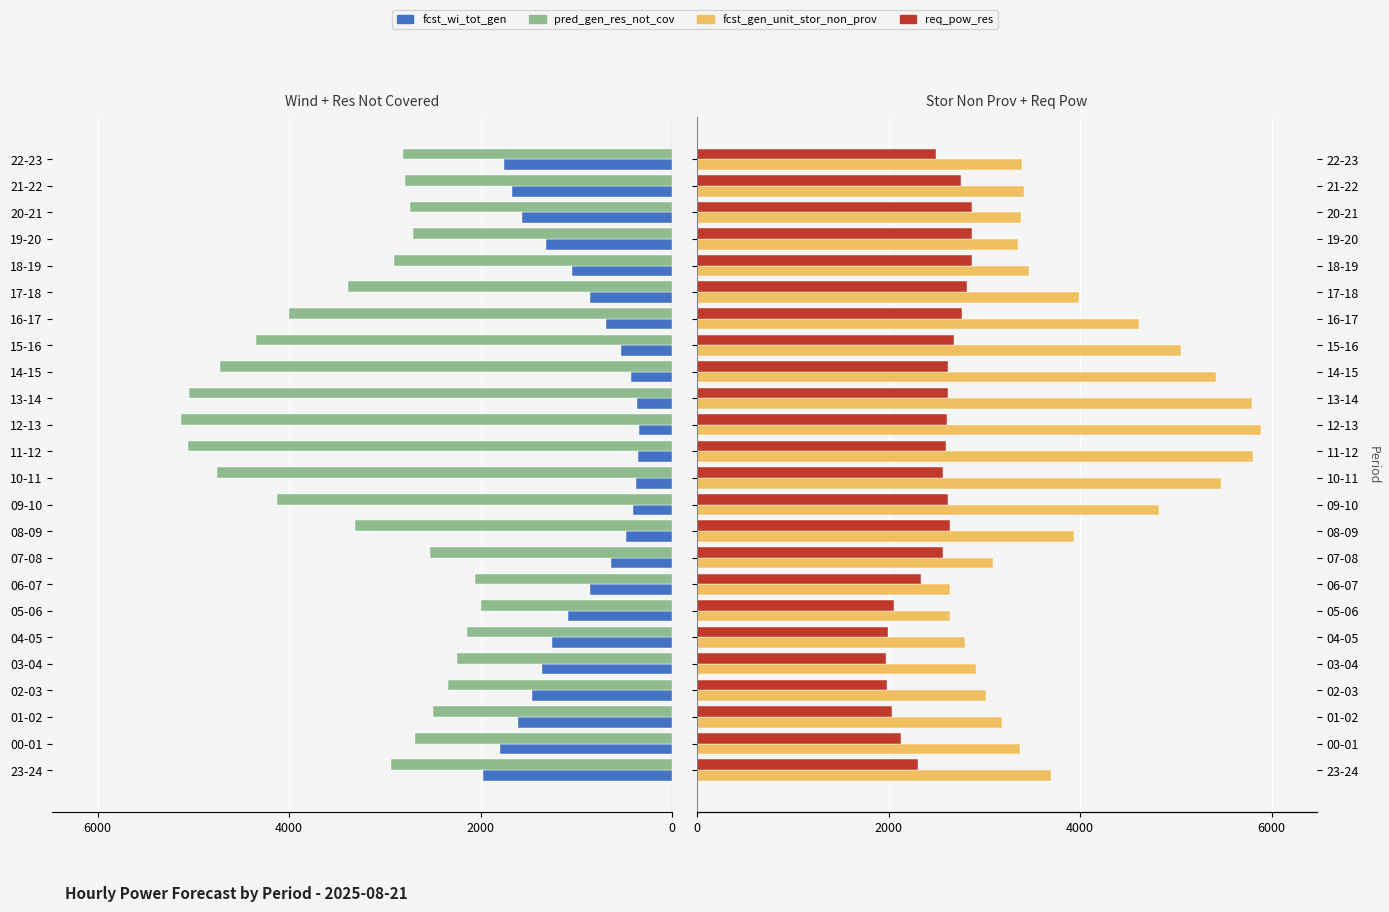

What is the average value of the pred_gen_res_not_cov series?

-3302